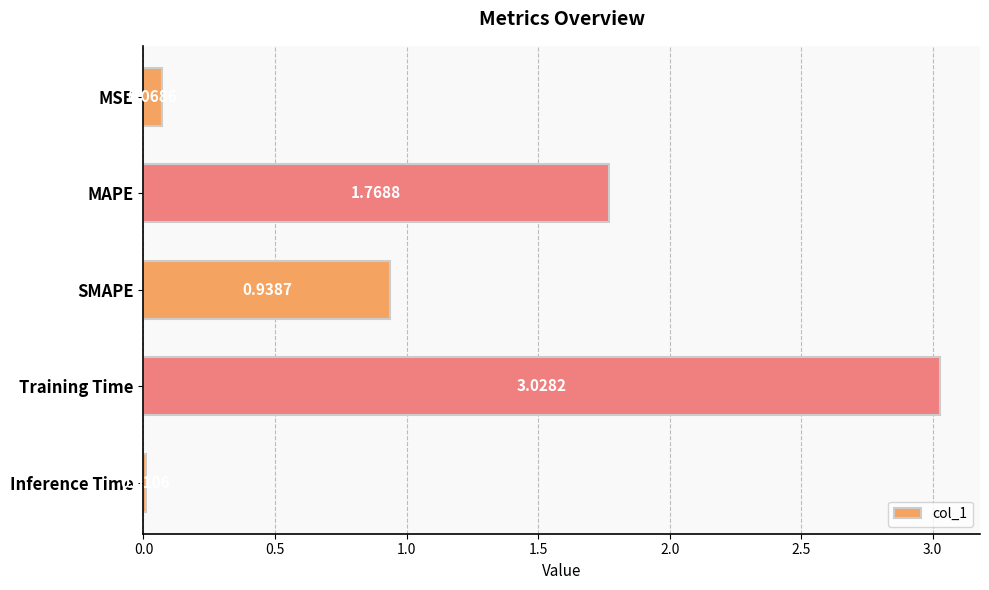

Which has a higher value, MSE or SMAPE?

SMAPE